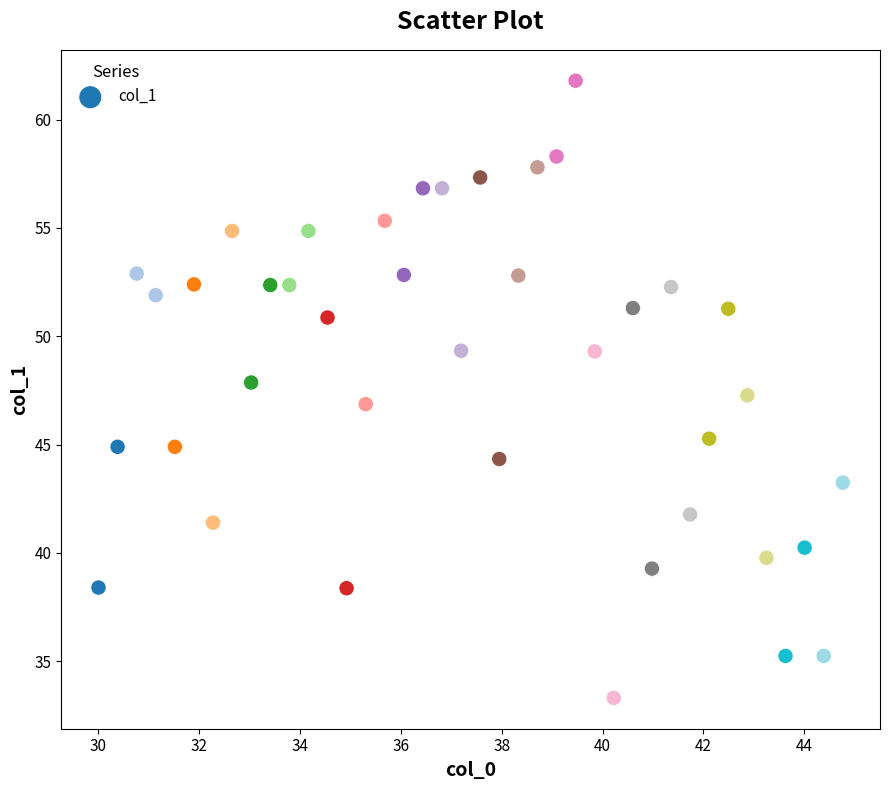

What is the range of Y values (max minus min)?

28.5